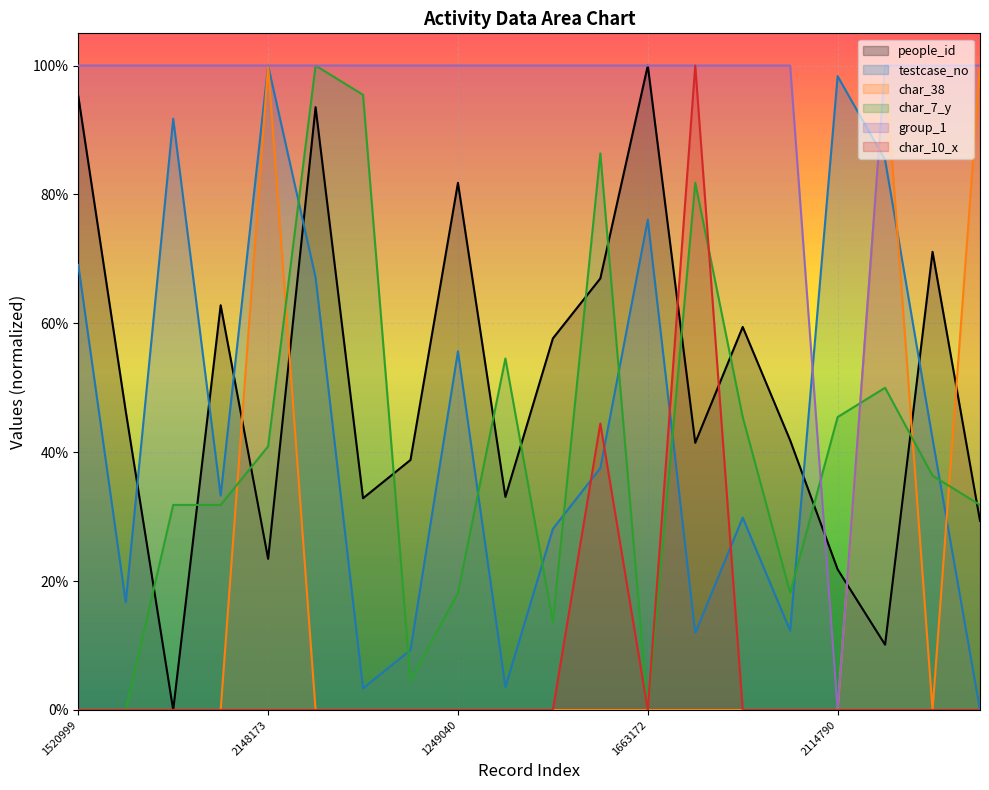

How many lines are shown in the chart?

6